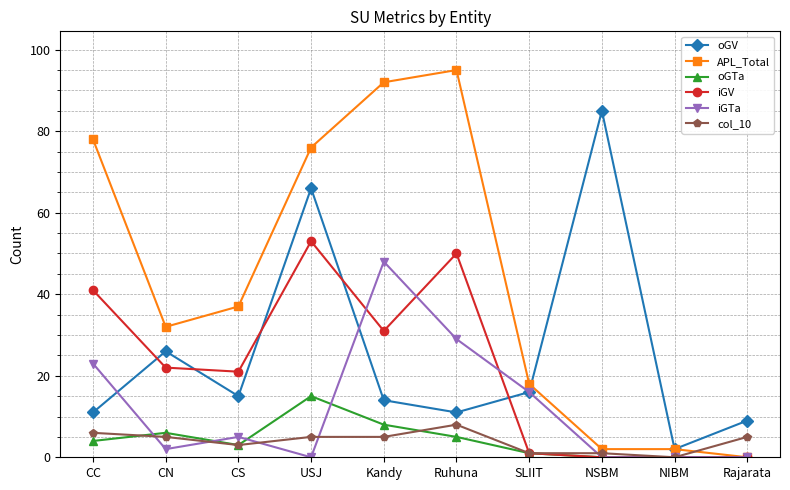

How many data points in oGTa are less than 4?

5